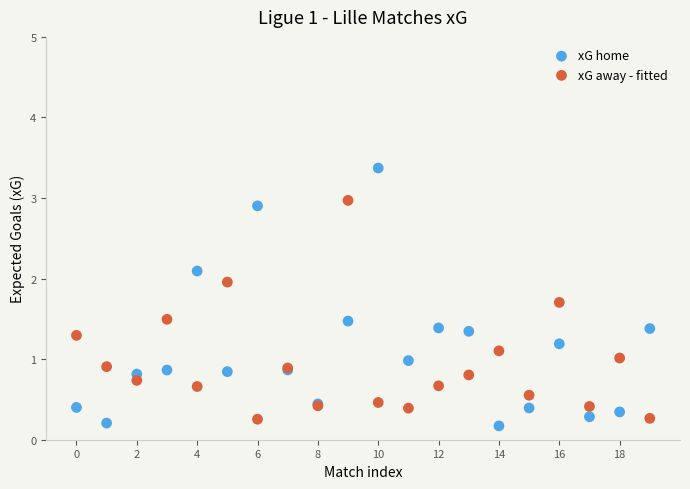

Which series contains the highest Y value?

xG home